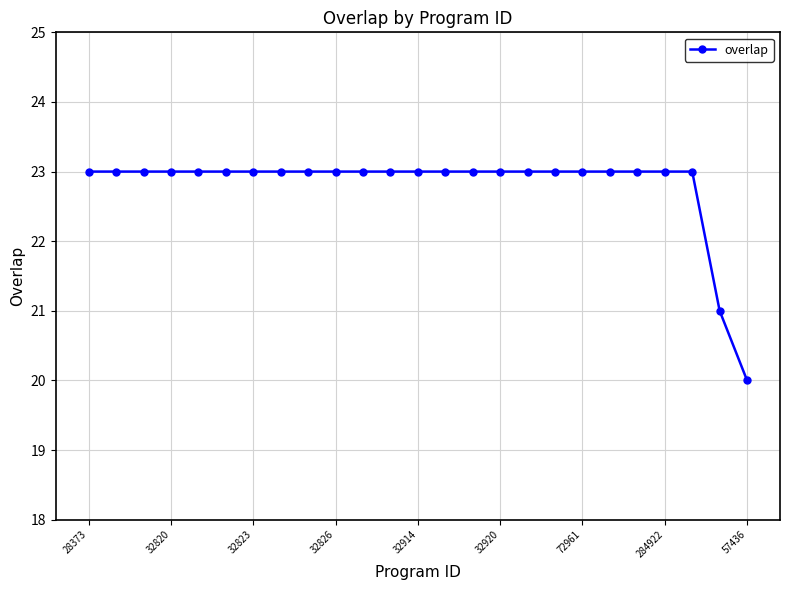

What is the value of the 15th point from the left?

23